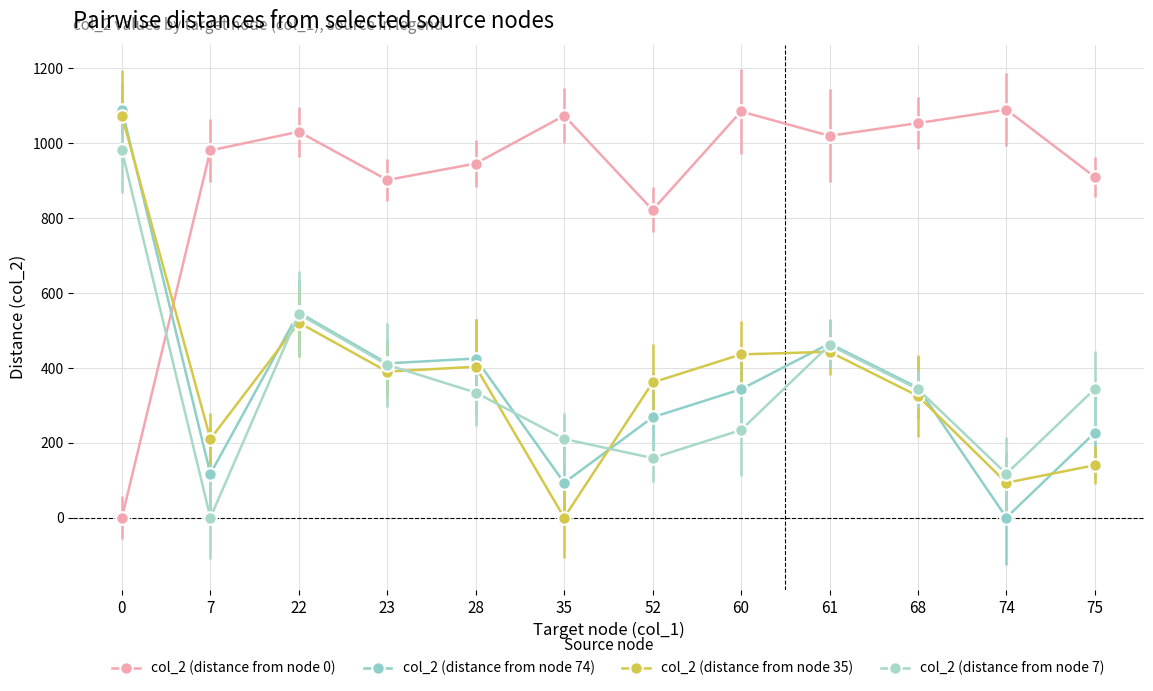

What is the approximate value of col_2 (distance from node 74) at 52?

268